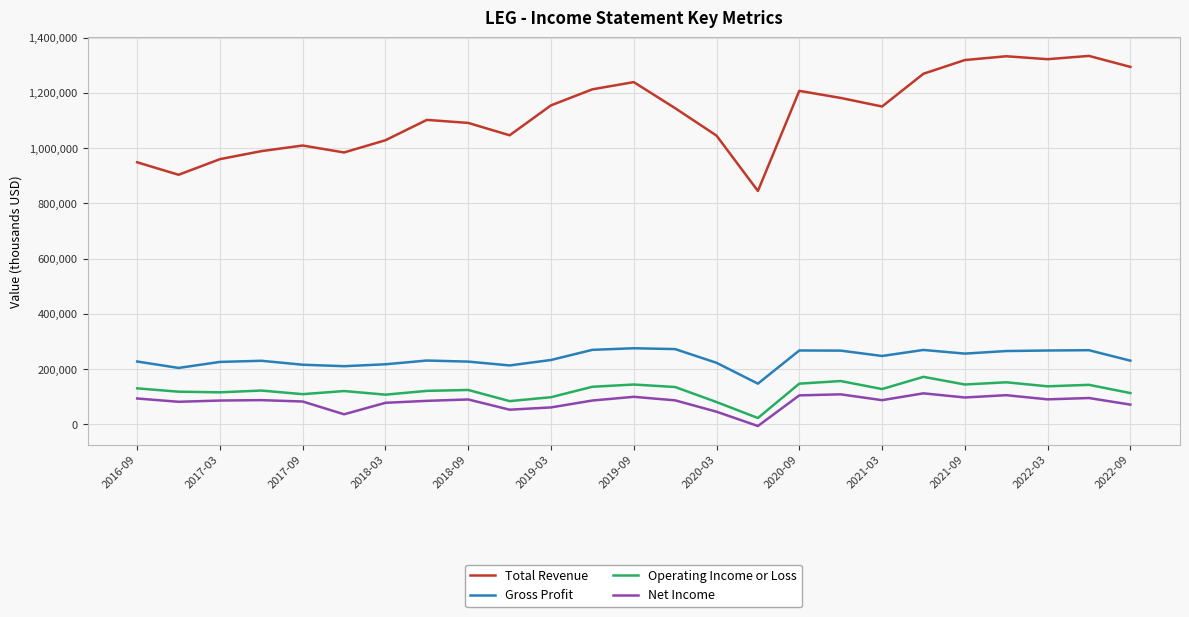

What is the lowest value of the Gross Profit series?

147300